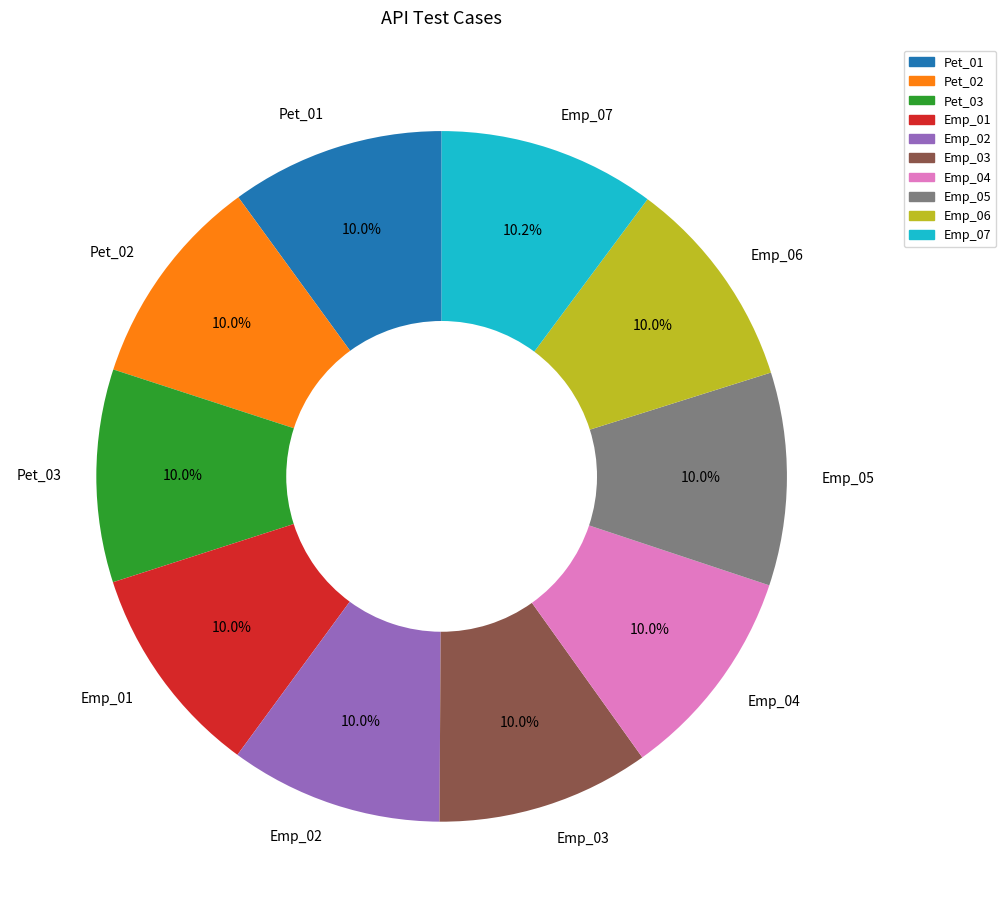

What percentage is the Pet_01 slice, to the nearest percent?

10%